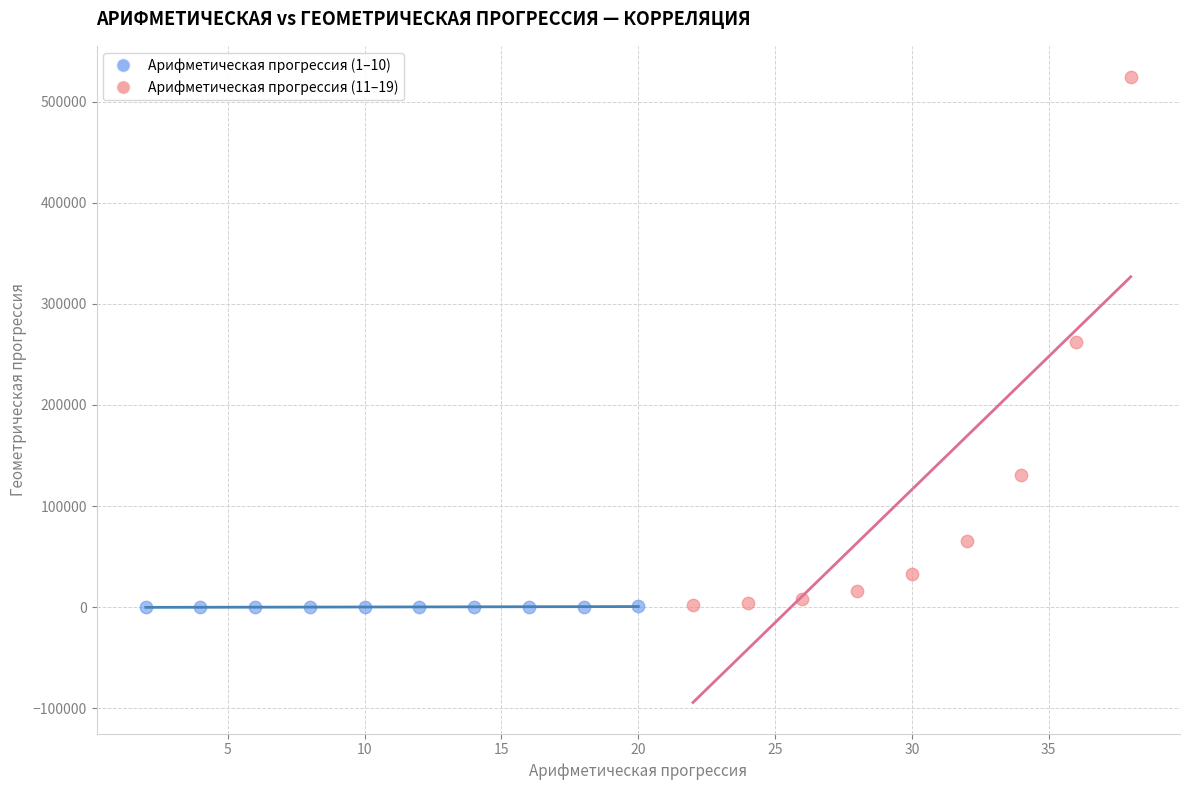

Which series reaches the maximum Y coordinate?

Арифметическая прогрессия (11–19)